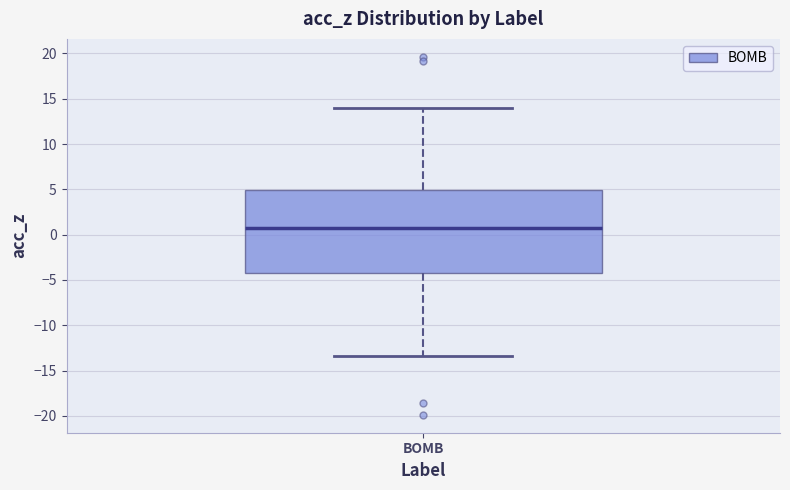

Read this box plot against the y-axis: the position of the median line, the range covered by the box, and the ends of both whiskers. The values are not printed on the chart, so give them approximately, as read against the axis.

median 0.5, box -4.0 to 5.0, whiskers -13.5 to 14.0